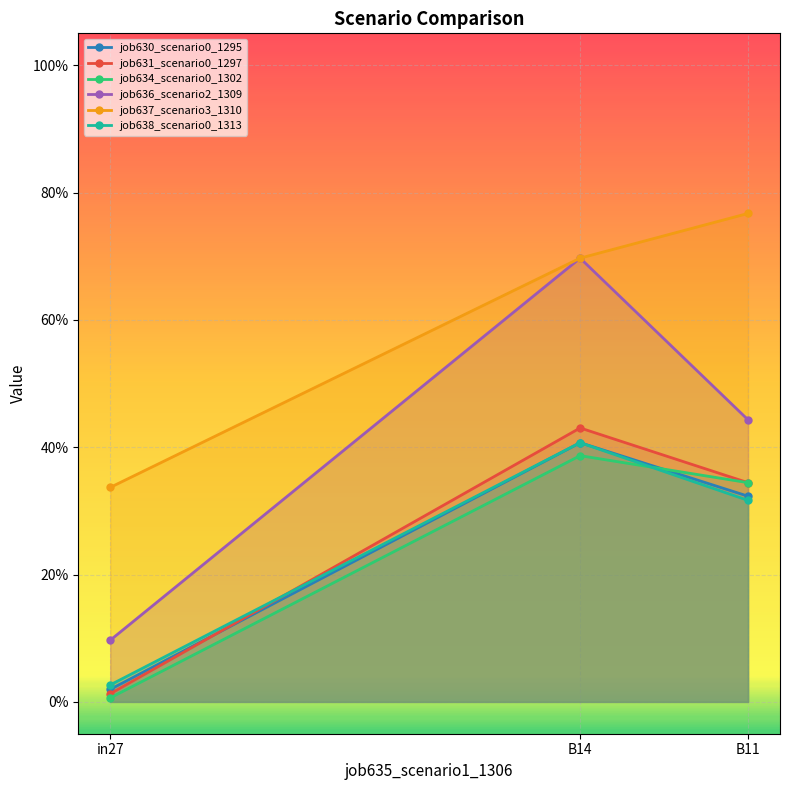

How many categories are shown in the chart?

3